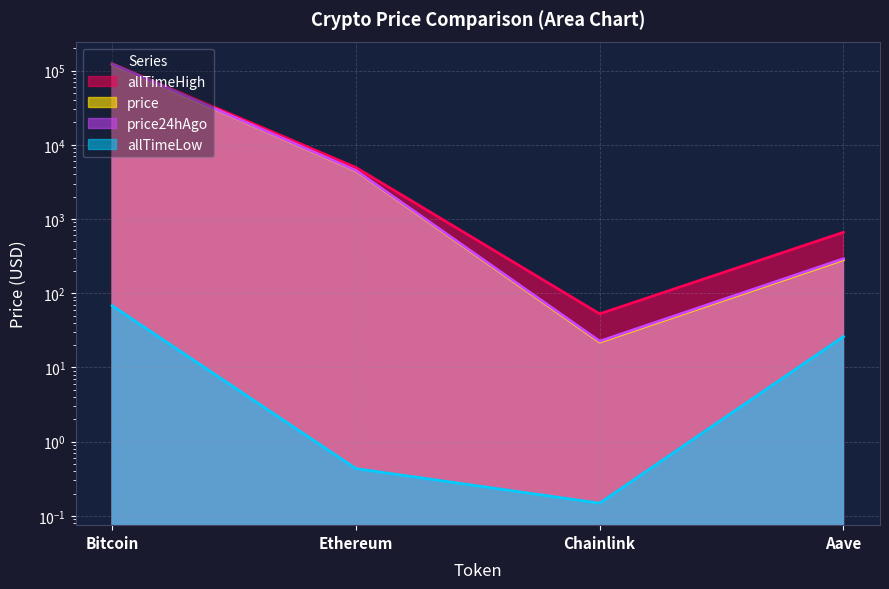

How many distinct data groups are displayed?

4